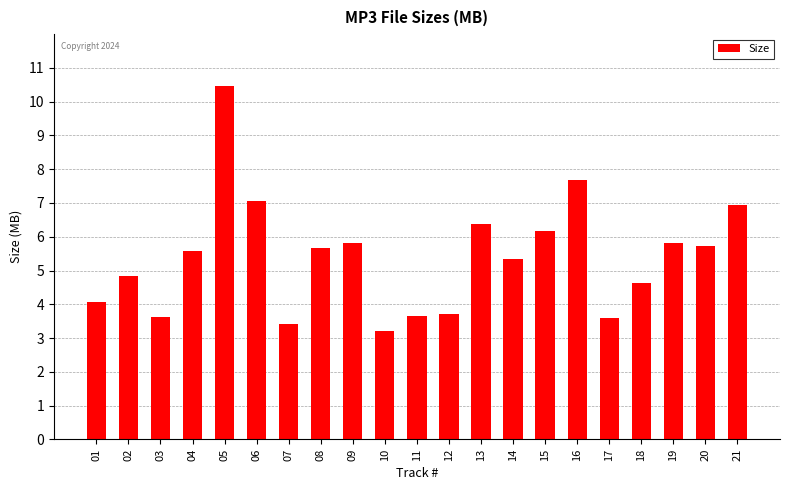

How many series are shown in this chart?

1